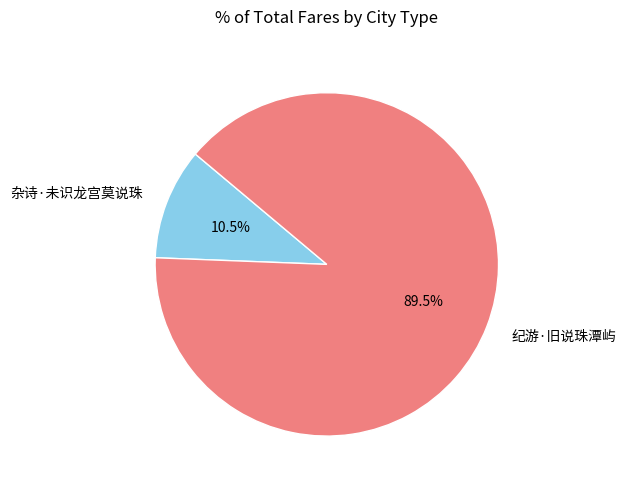

Which has a higher value, 杂诗·未识龙宫莫说珠 or 纪游·旧说珠潭屿?

纪游·旧说珠潭屿